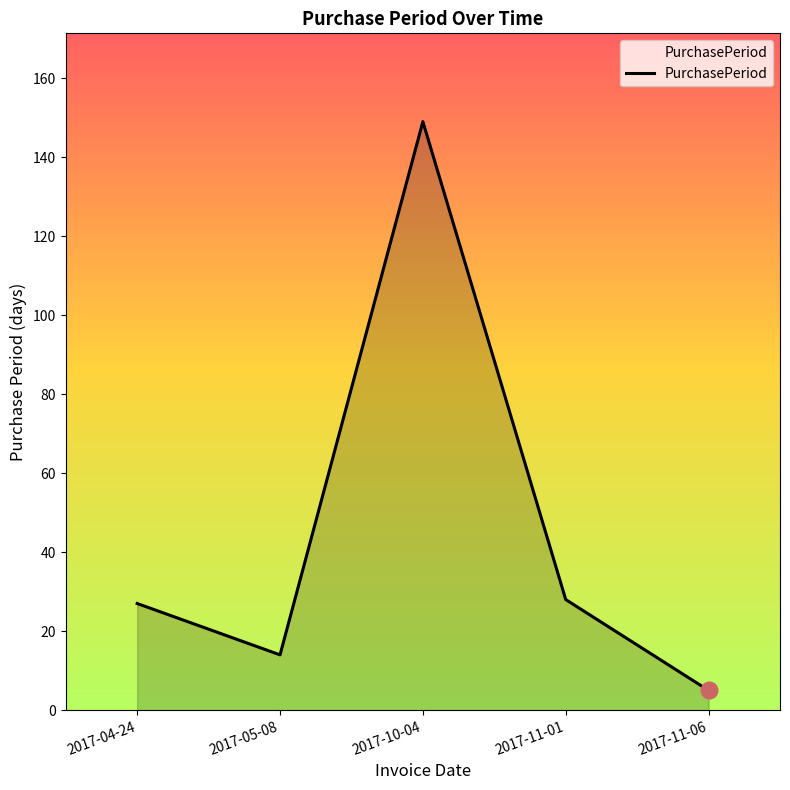

What is the difference between the values at 2017-04-24 and 2017-05-08?

13